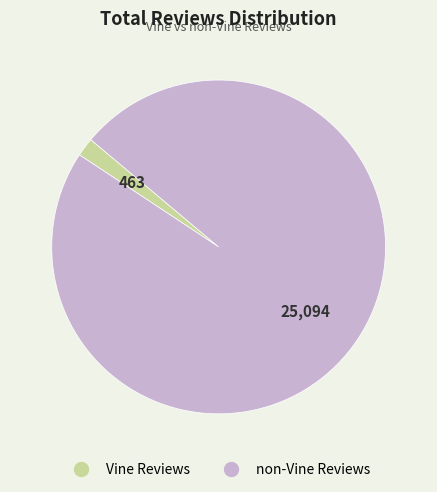

Approximately how many times larger is the value at non-Vine Reviews compared to Vine Reviews?

54.2